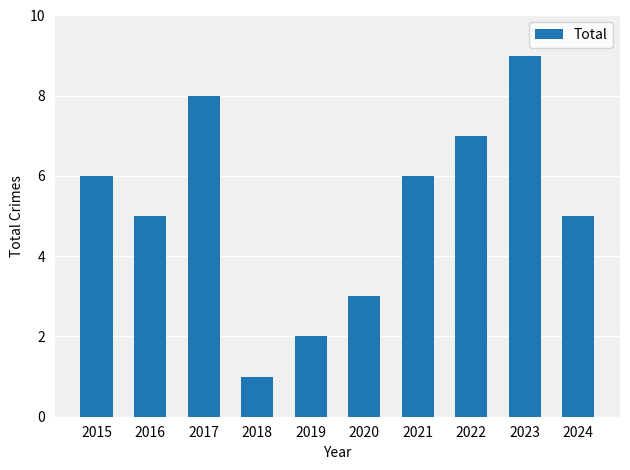

Which has a higher value, 2018 or 2022?

2022